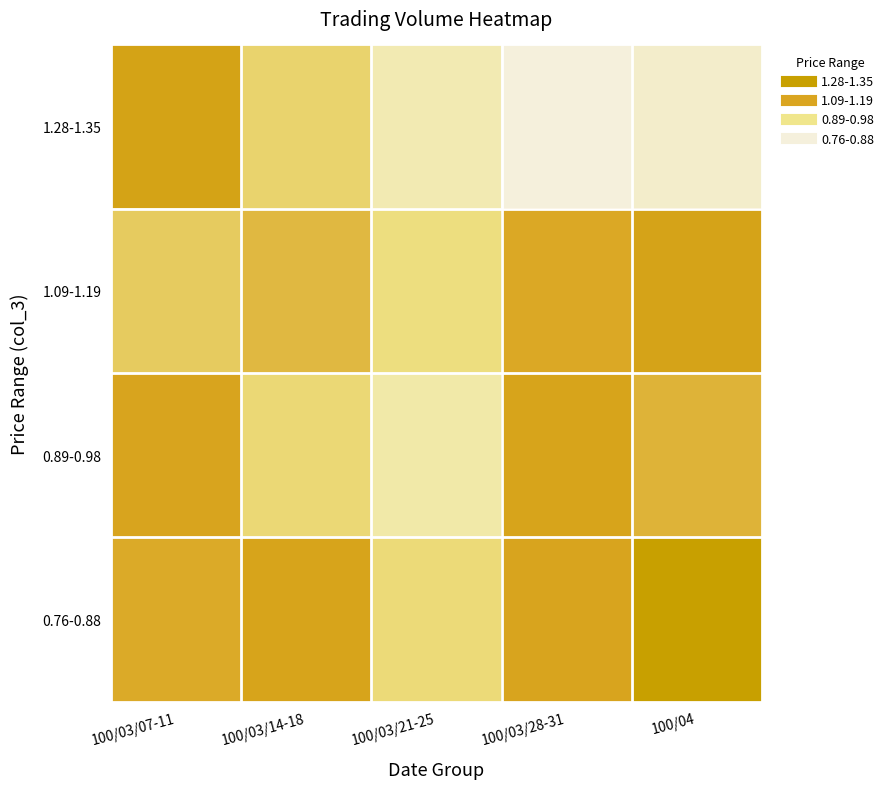

Which series changed the most between 100/03/14-18 and 100/03/28-31?

1.28-1.35